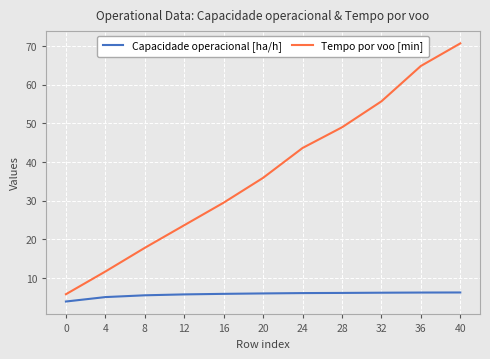

True or false: Tempo por voo [min] has a value of 11.7 at 4.

True